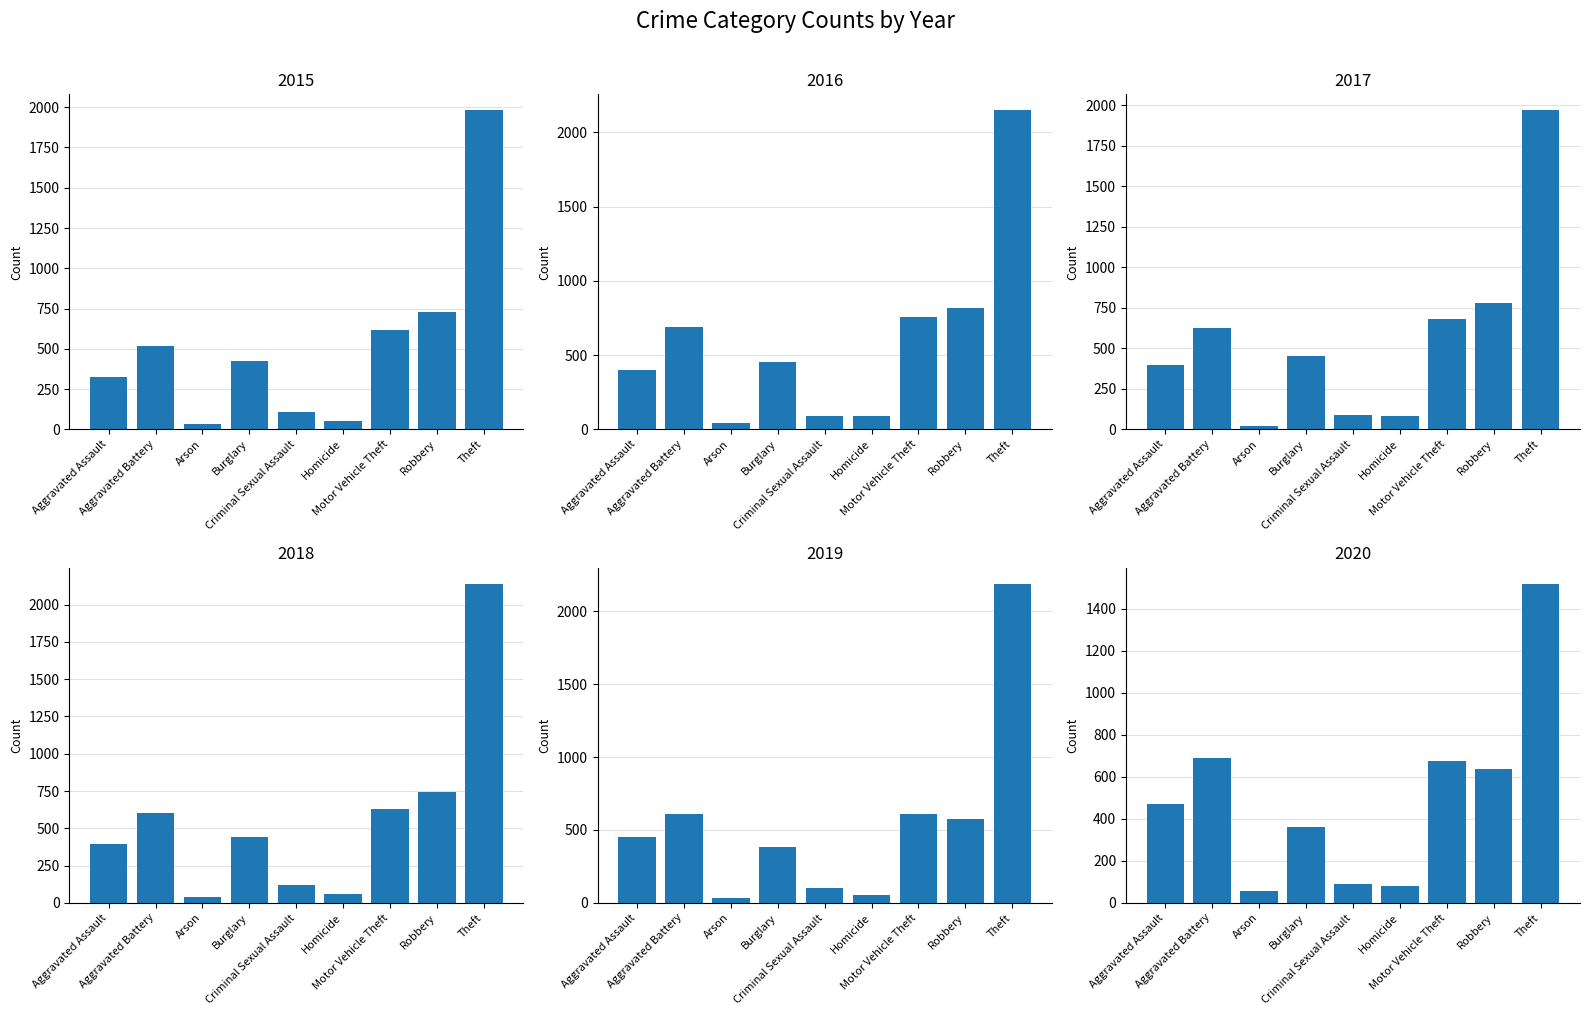

How many bars are there in total?

54